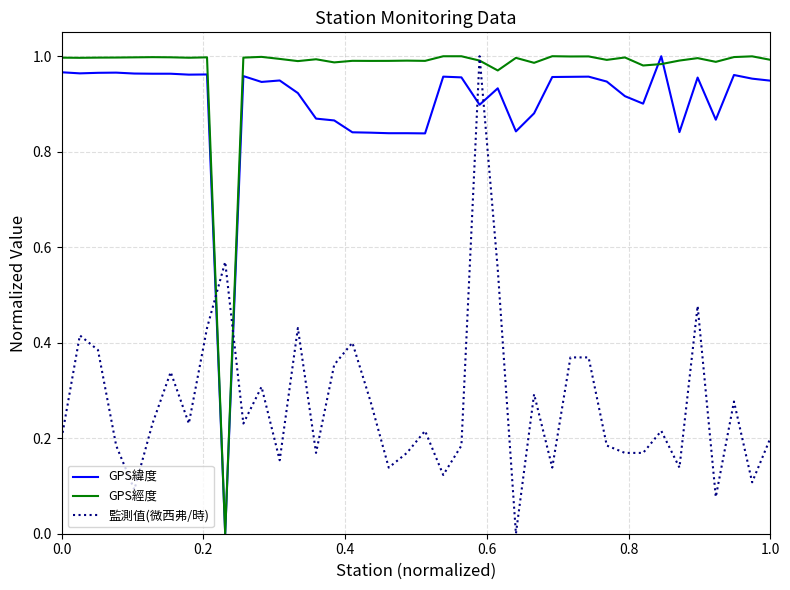

How many intersections are there between 監測值(微西弗/時) and GPS緯度?

4